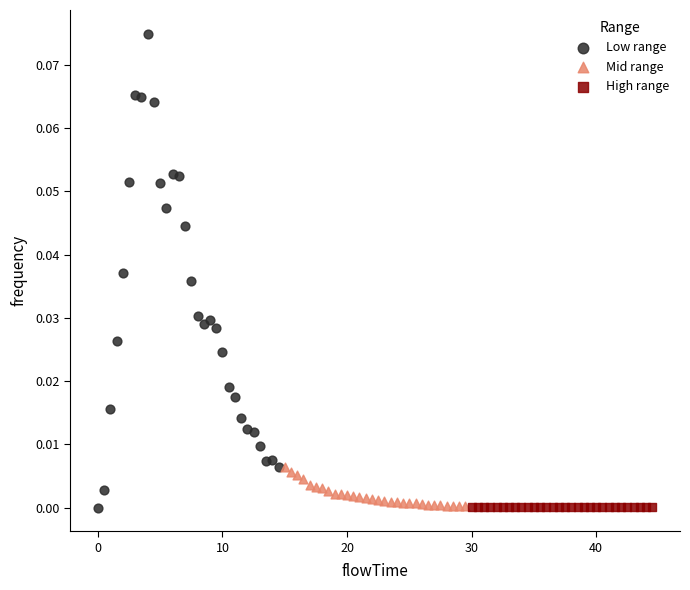

Which series reaches the maximum Y coordinate?

Low range